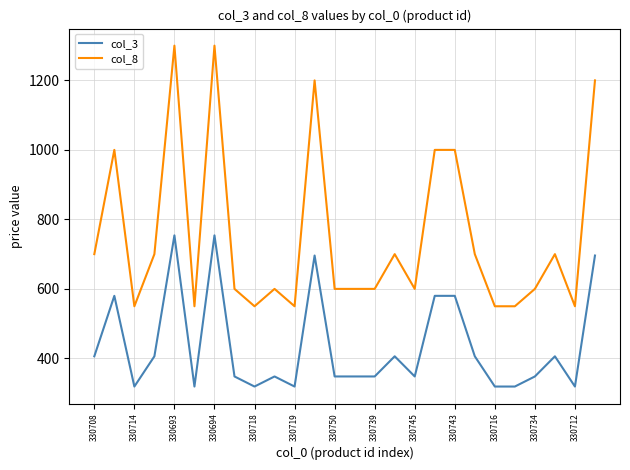

What is the maximum value for col_8?

1299